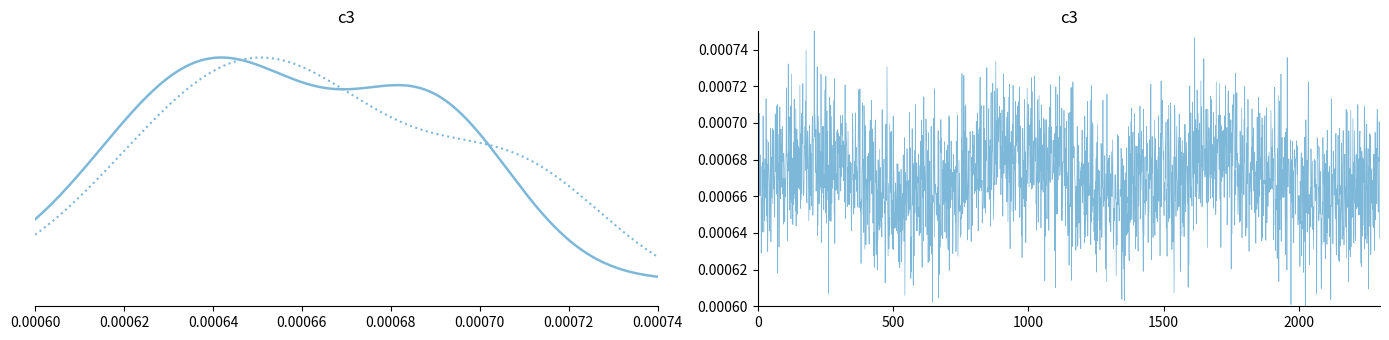

True or false: Min and Base Min intersect in this chart.

False